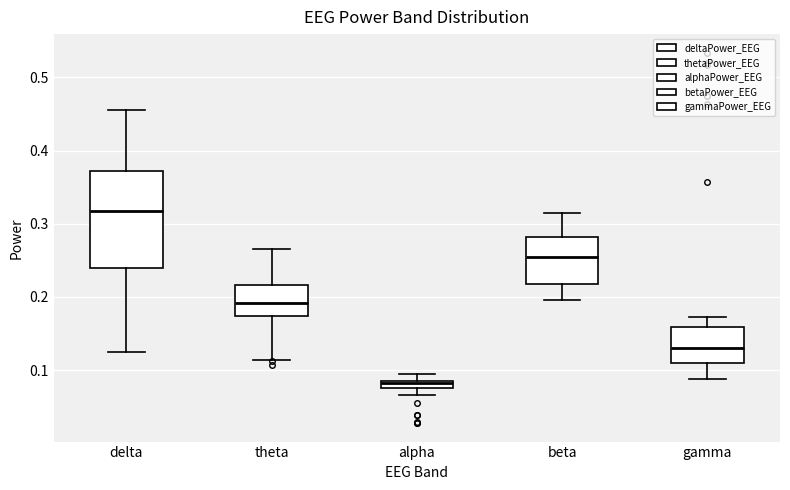

Where is the lower edge of the box for gamma on the y-axis? The values are not printed on the chart, so give them approximately, as read against the axis.

0.11